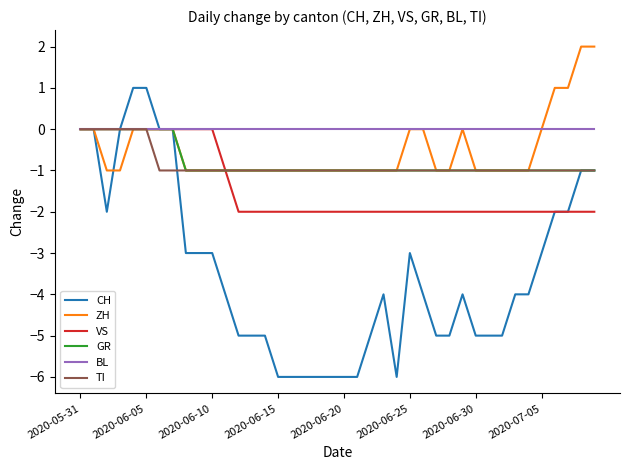

Reading left to right, list all the values displayed in this chart.

CH: 0	0	-2	0	1	1	0	0	-3	-3	-3	-4	-5	-5	-5	-6	-6	-6	-6	-6	-6	-6	-5	-4	-6	-3	-4	-5	-5	-4	-5	-5	-5	-4	-4	-3	-2	-2	-1	-1
ZH: 0	0	-1	-1	0	0	0	0	-1	-1	-1	-1	-1	-1	-1	-1	-1	-1	-1	-1	-1	-1	-1	-1	-1	0	0	-1	-1	0	-1	-1	-1	-1	-1	0	1	1	2	2
VS: 0	0	0	0	0	0	0	0	0	0	0	-1	-2	-2	-2	-2	-2	-2	-2	-2	-2	-2	-2	-2	-2	-2	-2	-2	-2	-2	-2	-2	-2	-2	-2	-2	-2	-2	-2	-2
GR: 0	0	0	0	0	0	0	0	-1	-1	-1	-1	-1	-1	-1	-1	-1	-1	-1	-1	-1	-1	-1	-1	-1	-1	-1	-1	-1	-1	-1	-1	-1	-1	-1	-1	-1	-1	-1	-1
BL: 0	0	0	0	0	0	0	0	0	0	0	0	0	0	0	0	0	0	0	0	0	0	0	0	0	0	0	0	0	0	0	0	0	0	0	0	0	0	0	0
TI: 0	0	0	0	0	0	-1	-1	-1	-1	-1	-1	-1	-1	-1	-1	-1	-1	-1	-1	-1	-1	-1	-1	-1	-1	-1	-1	-1	-1	-1	-1	-1	-1	-1	-1	-1	-1	-1	-1